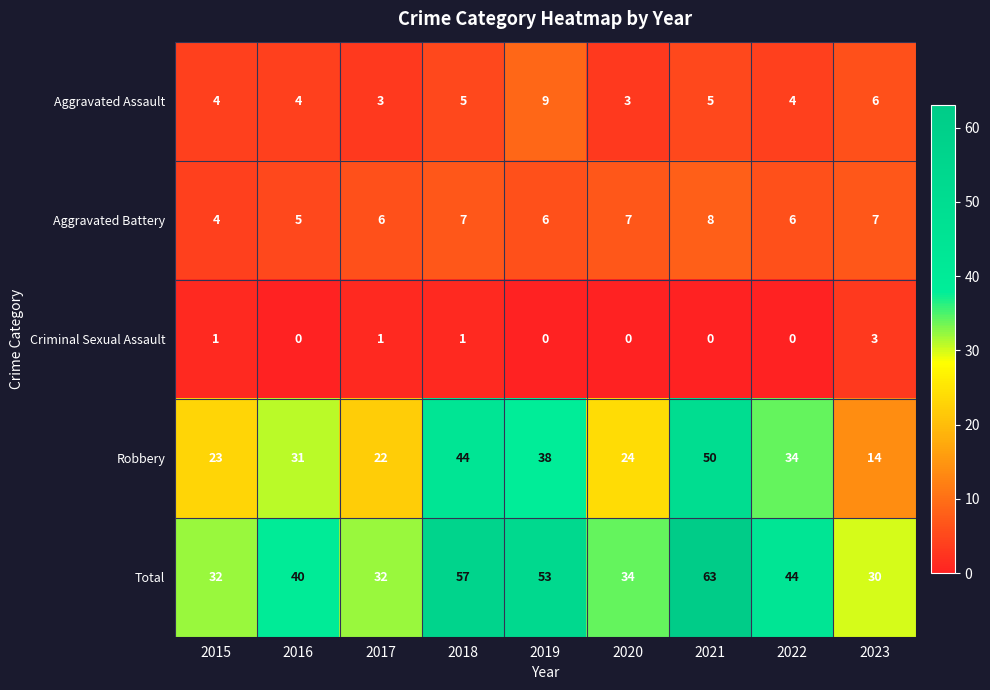

Count the number of categories in the chart.

9